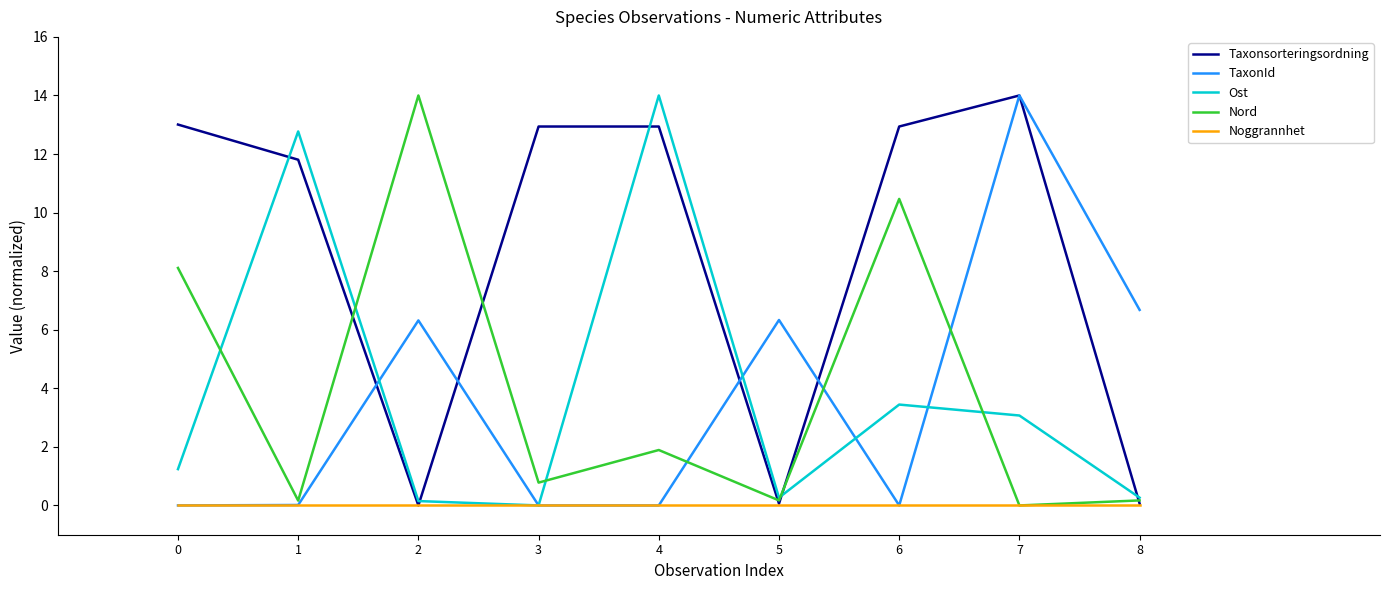

What is the difference between the highest and lowest values at 3?

12.9